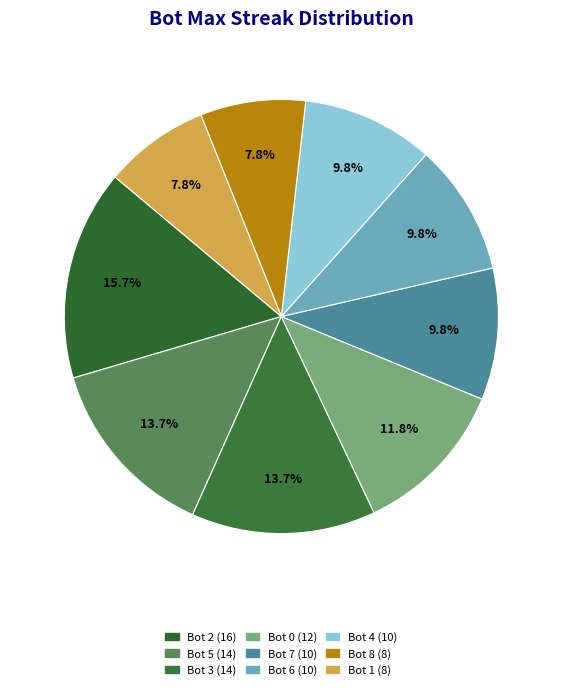

What is the largest slice in the pie chart?

Bot 2